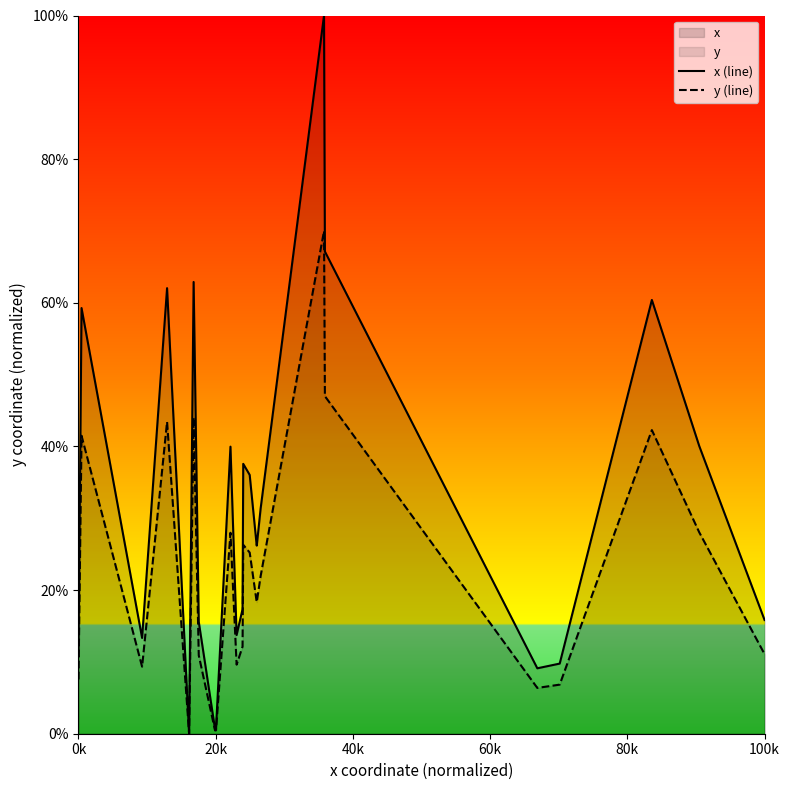

Which series has the largest total across all categories?

x (line)